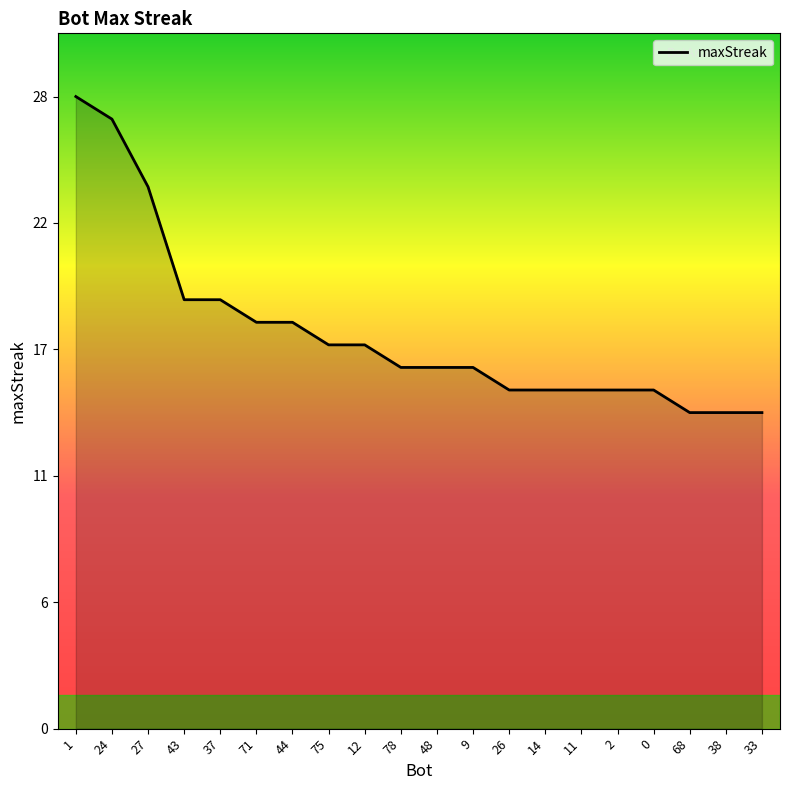

Which category has the lowest value across all series?

68